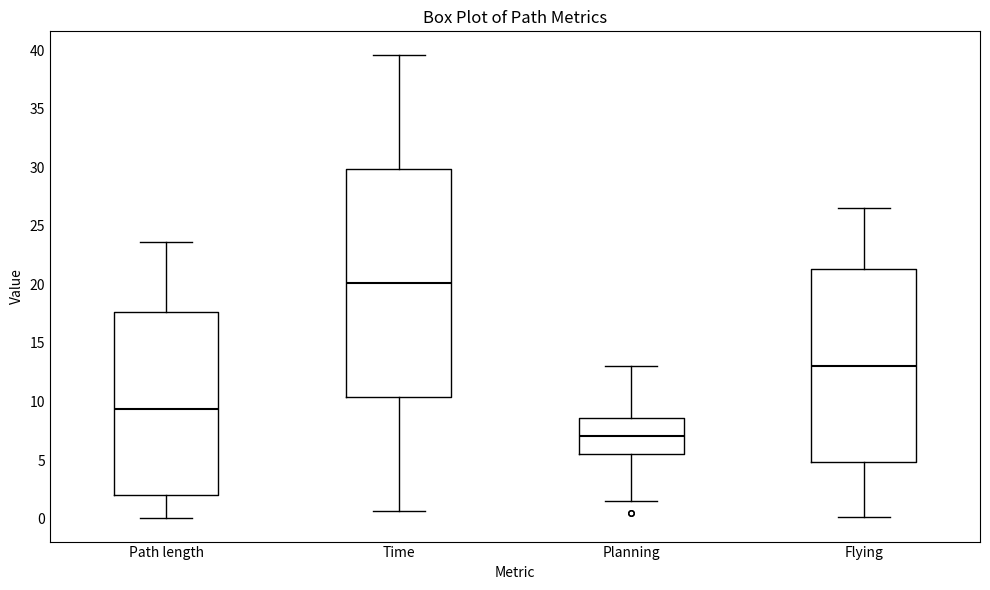

Where is the upper edge of the box for Flying on the y-axis? The values are not printed on the chart, so give them approximately, as read against the axis.

21.5